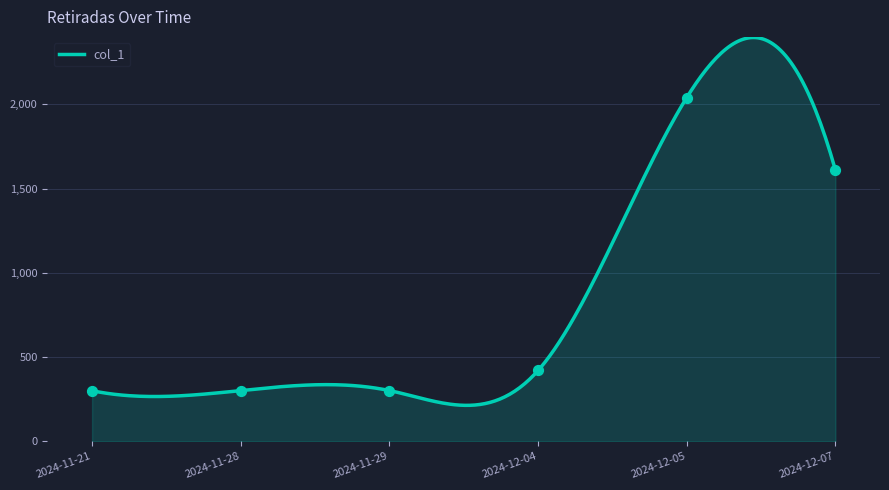

What is the change in value from 2024-12-04 to 2024-12-07?

+1190.0